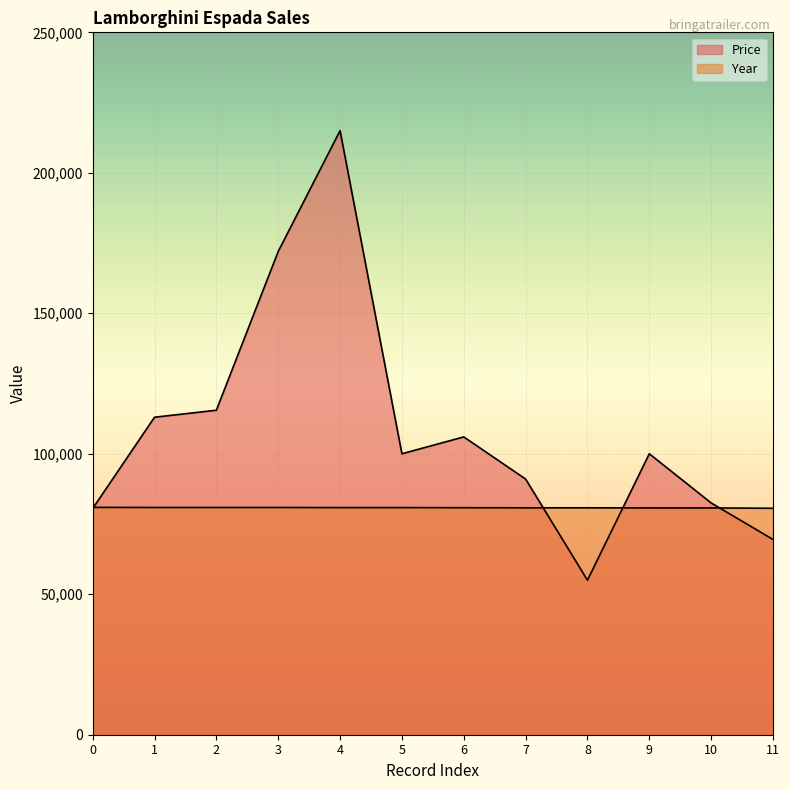

Where does the Price series first go above 100000?

1